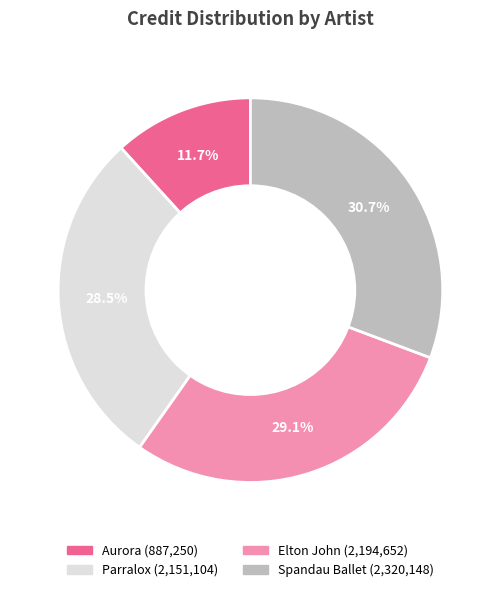

Between Elton John and Spandau Ballet, which is larger?

Spandau Ballet